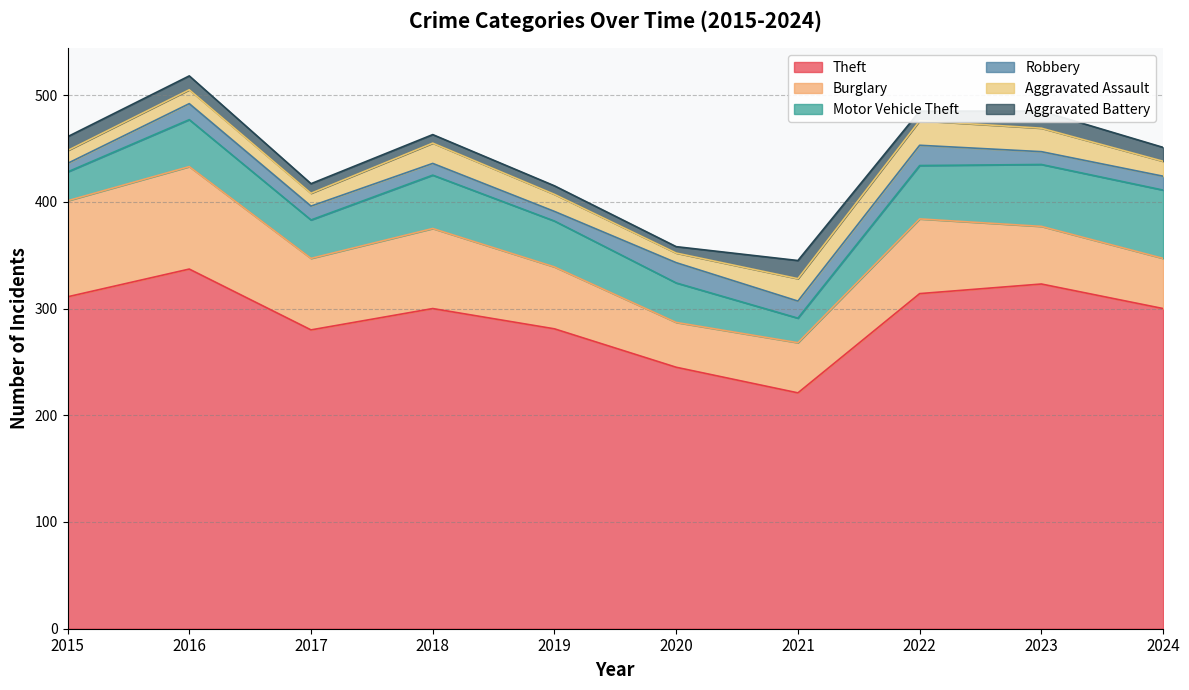

Which series has the largest total across all categories?

Theft